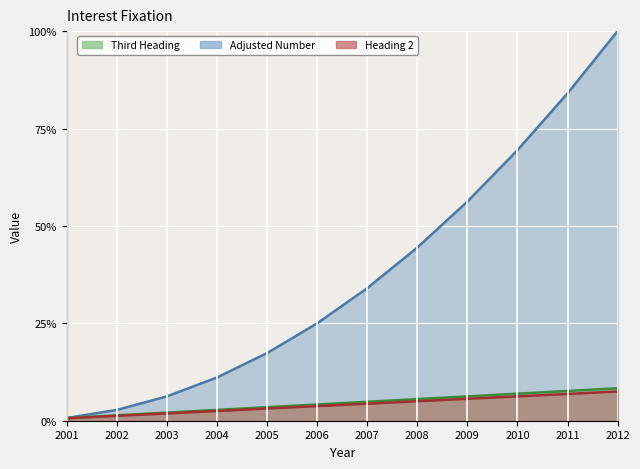

True or false: Heading 2 has more than 0 points higher than both neighbors.

False